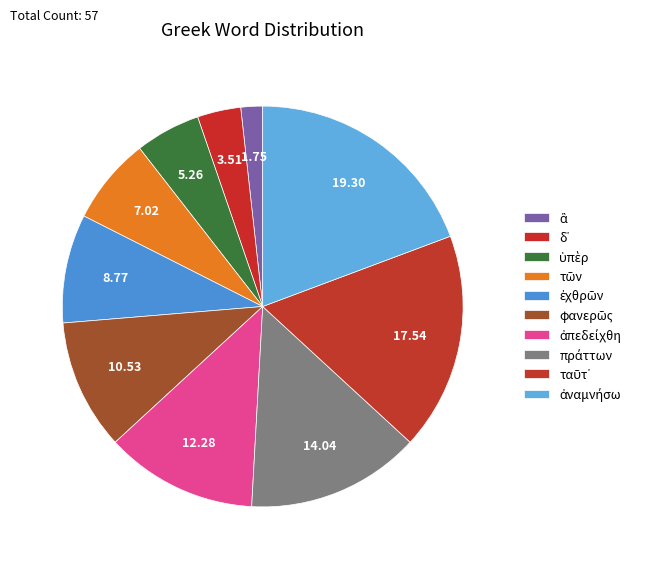

How many slices are in this pie chart?

10